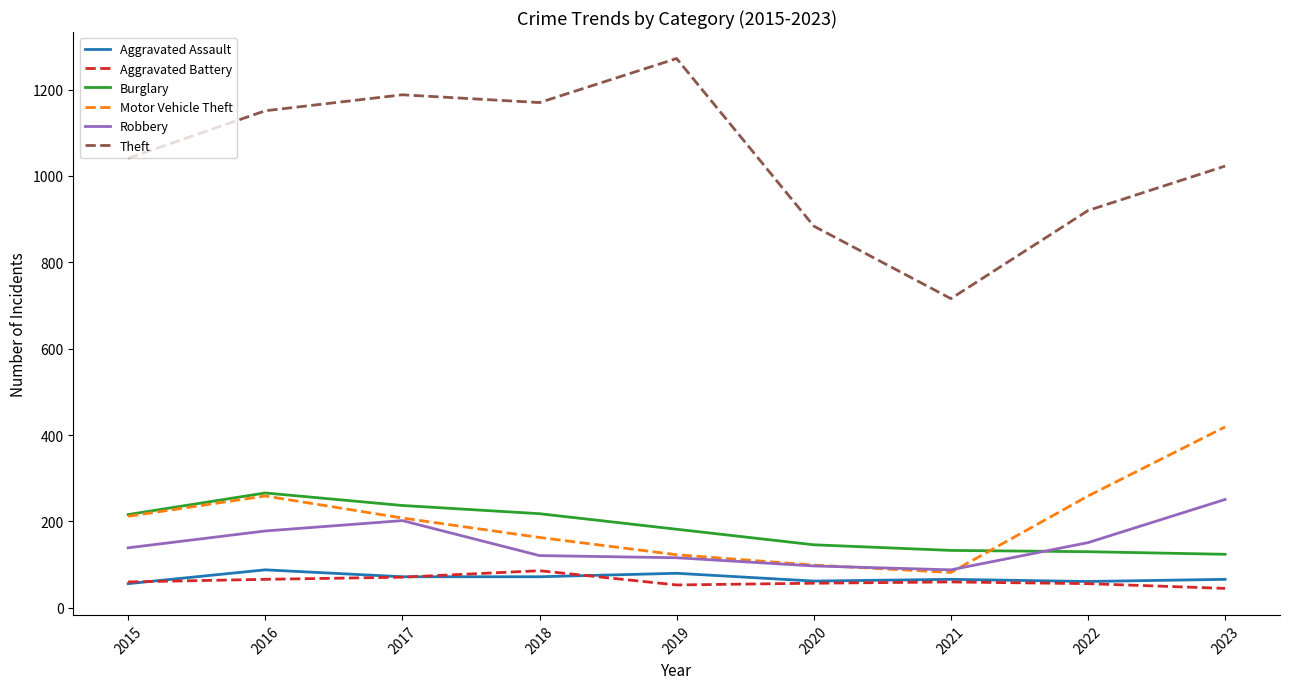

Is this an area chart (filled region under the line)?

No